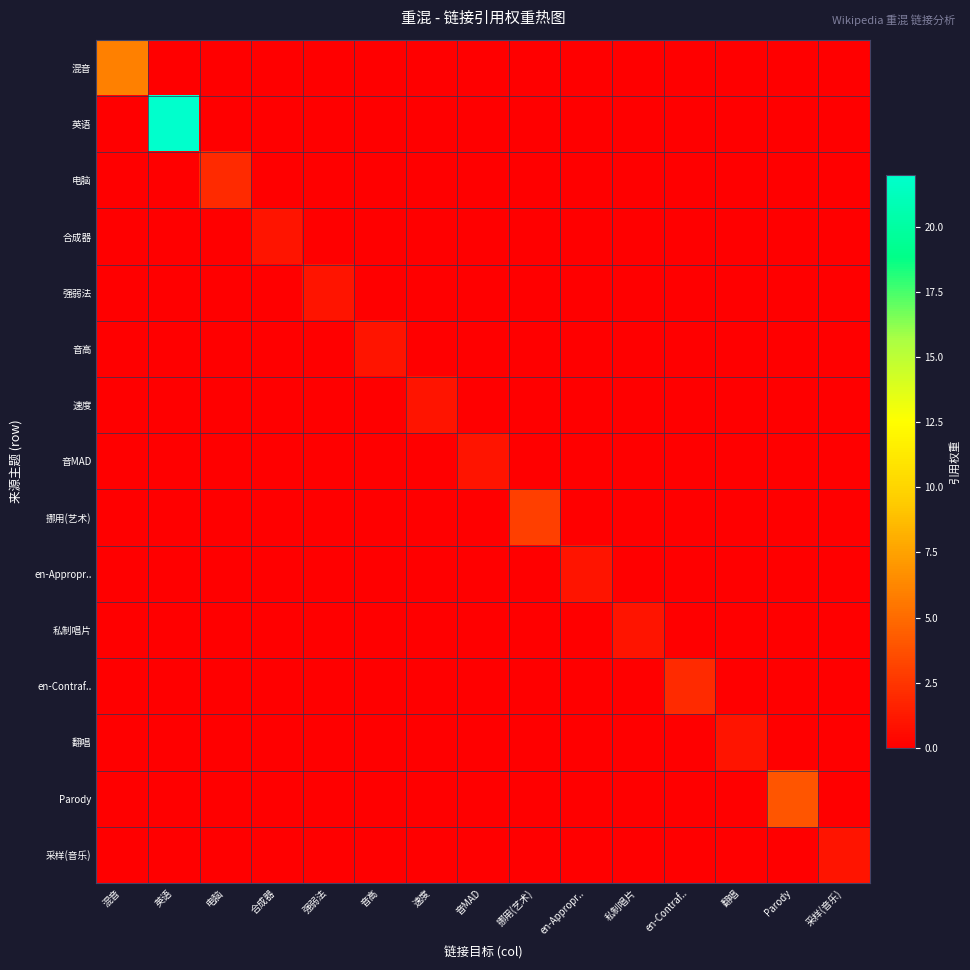

Between 强弱法 and 挪用(艺术), which series saw the biggest shift?

挪用(艺术)